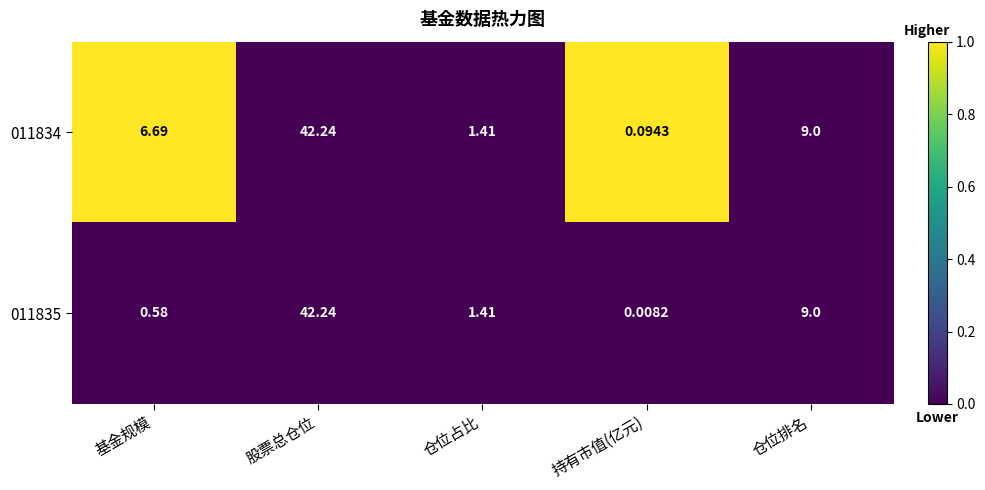

Which series has the largest total across all categories?

011834